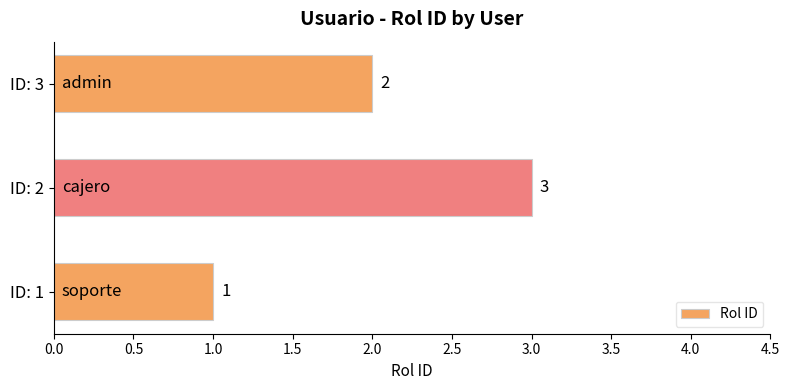

Between ID: 3 and ID: 2, which is larger?

ID: 2